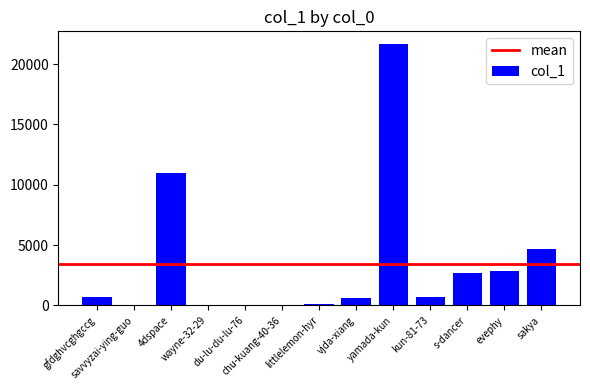

What is the sum of the values at du-lu-du-lu-76 and gfdghvcghgccg?

692